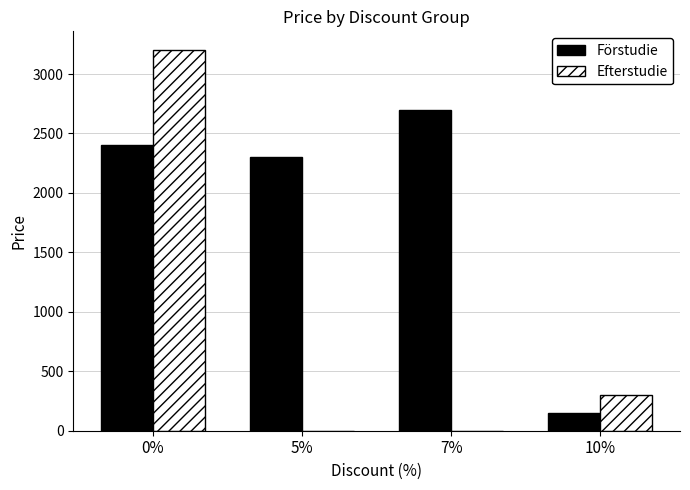

Which series changed the most between 0% and 7%?

Efterstudie